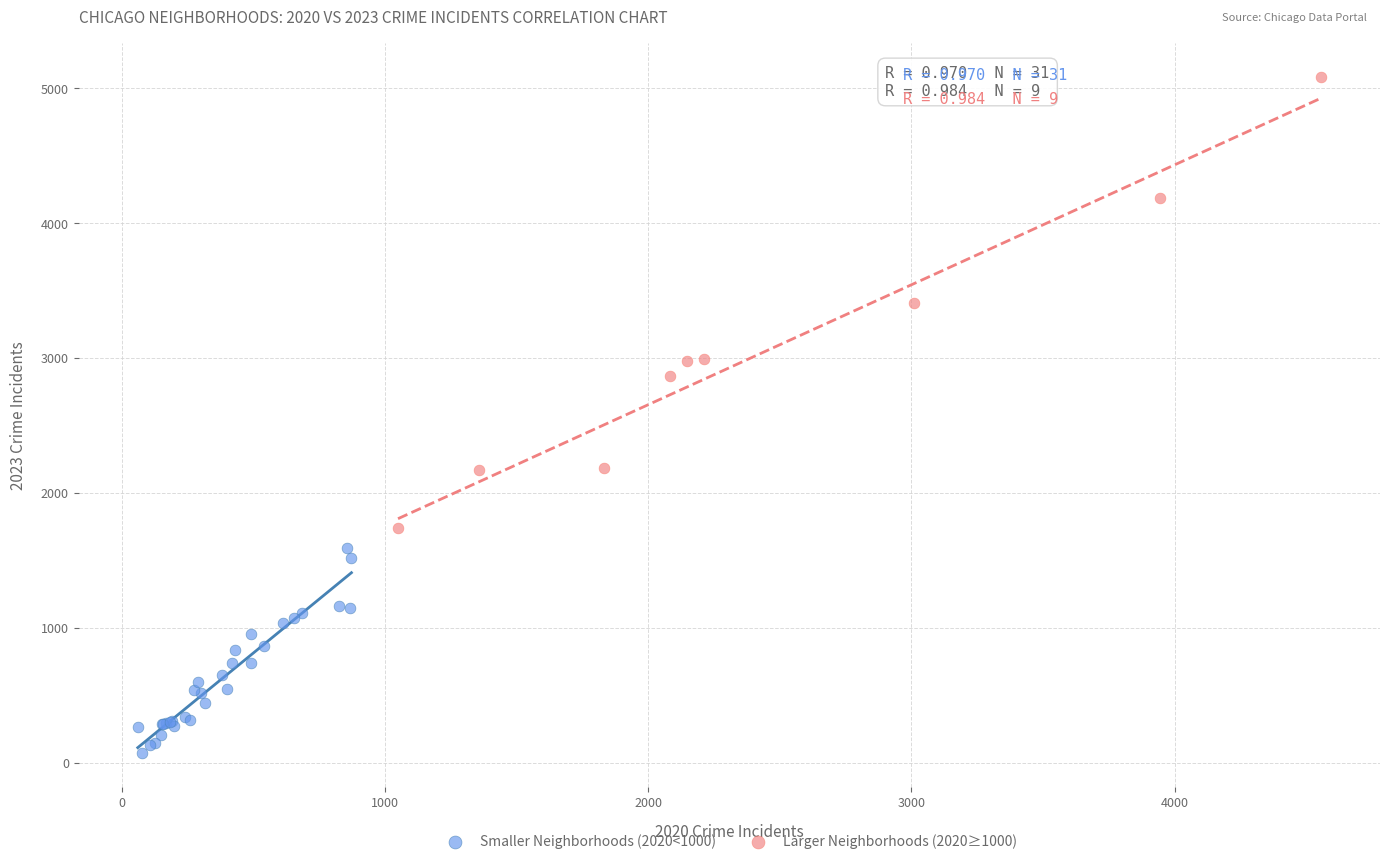

Which series contains the highest Y value?

Larger Neighborhoods (2020≥1000)